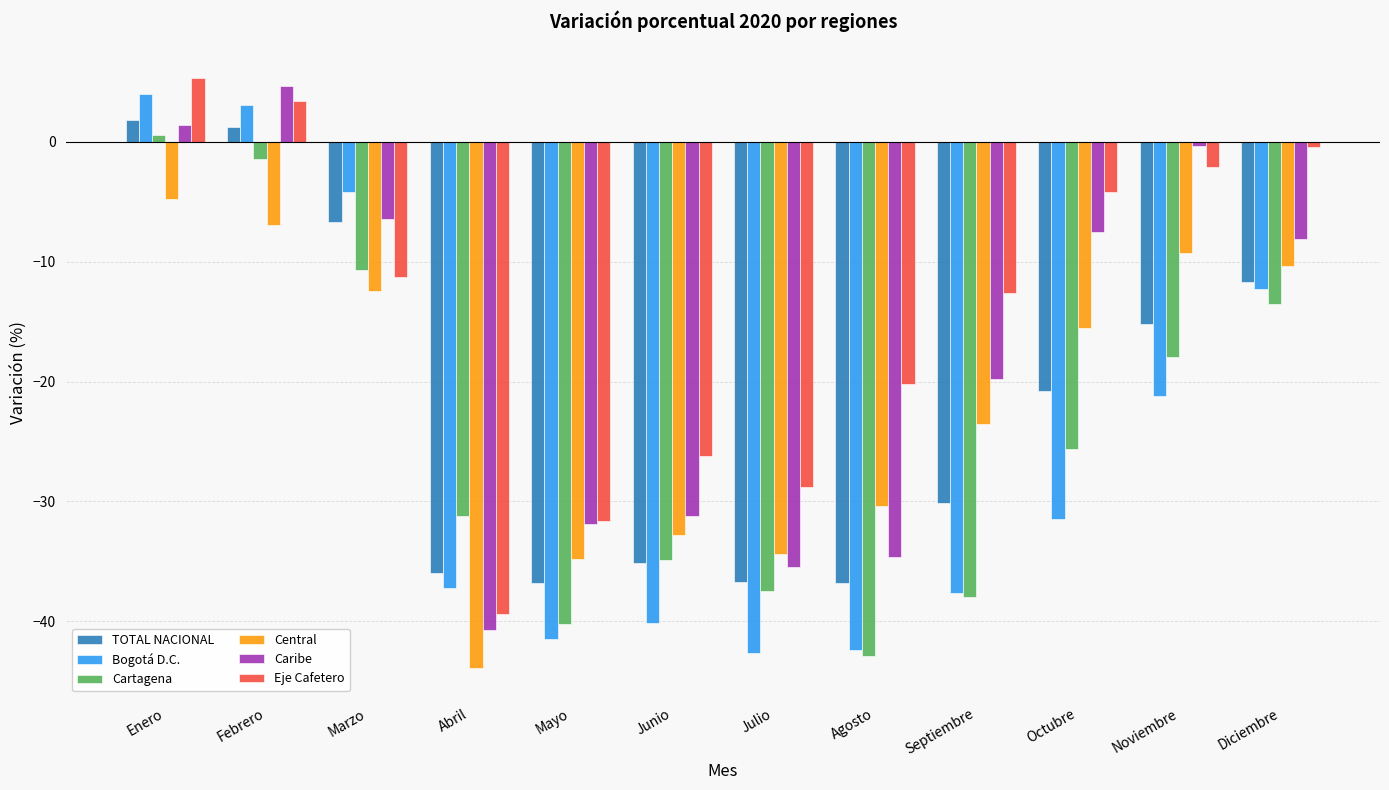

Is the value of Central at Julio greater than the value of TOTAL NACIONAL at Marzo?

No